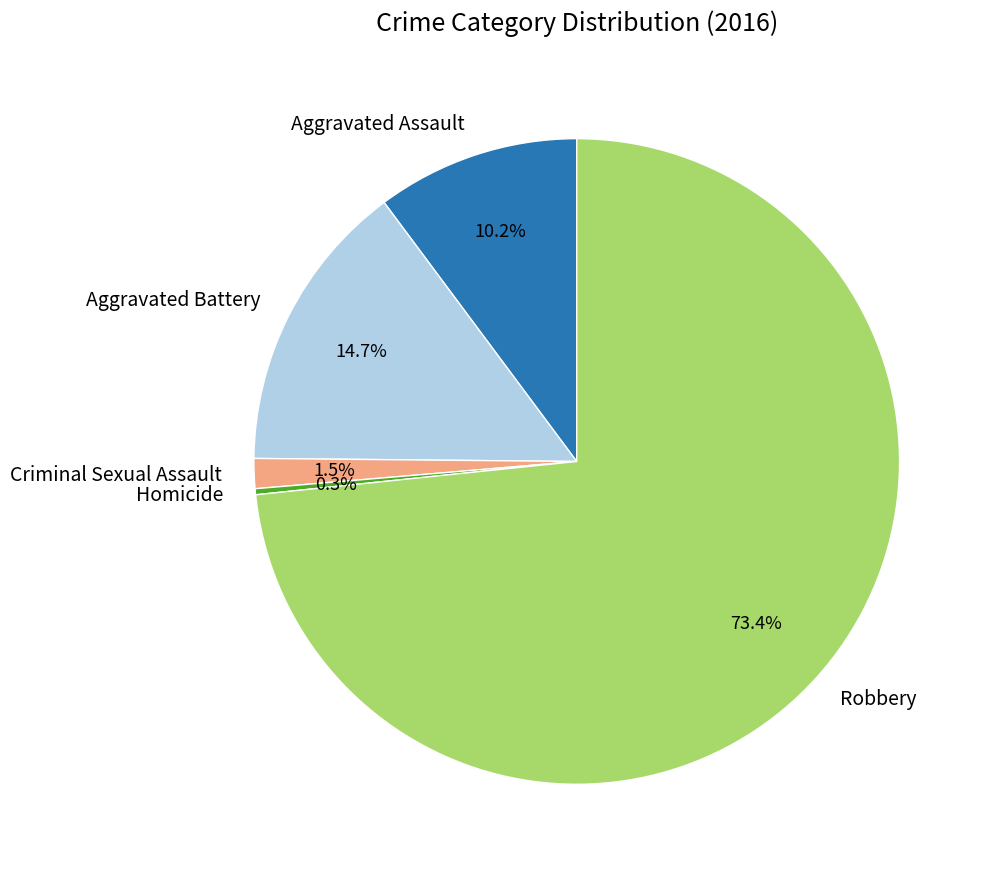

True or false: Aggravated Assault accounts for 10% of the total.

True